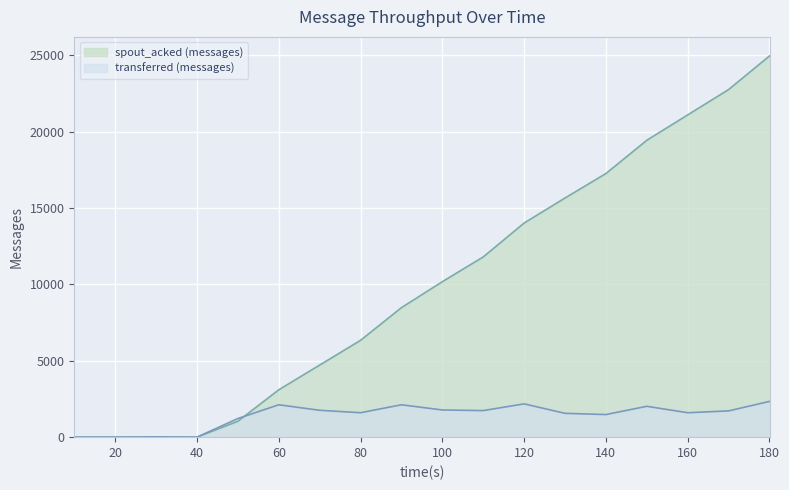

Count the number of categories in the chart.

18